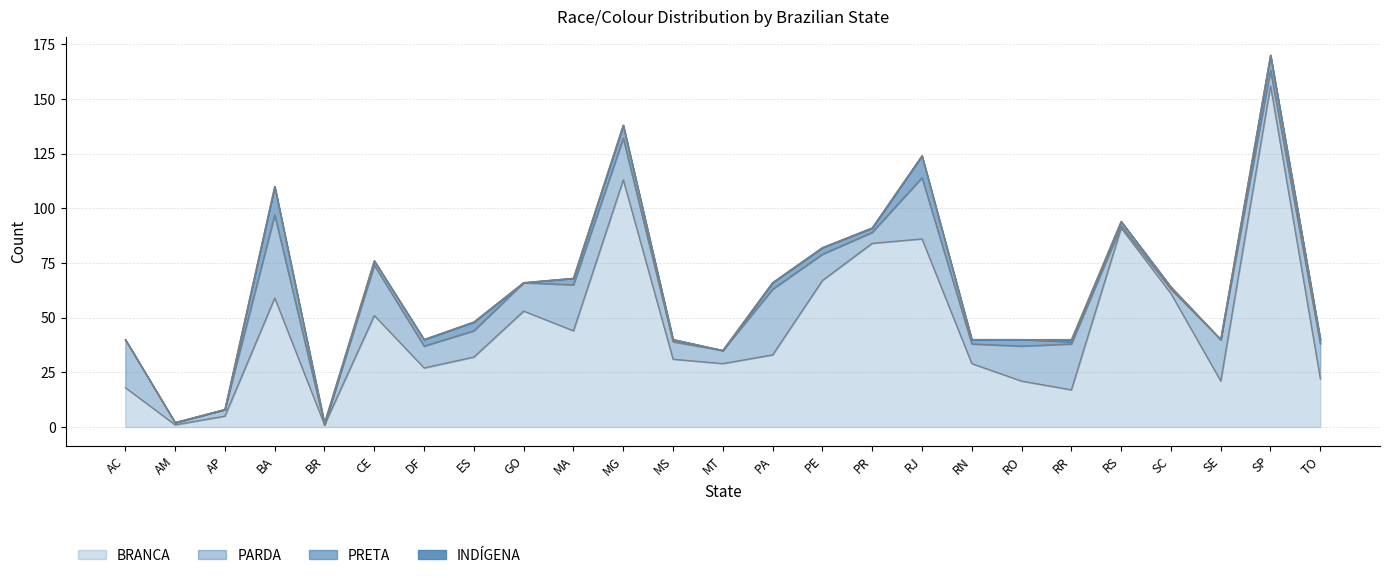

Is the value of PRETA at RN greater than the value of BRANCA at PA?

No